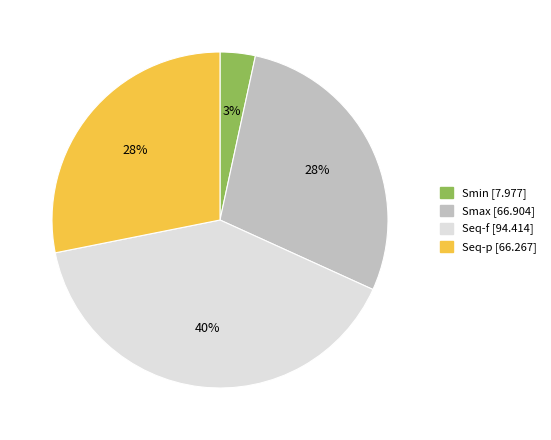

How many slices are in this pie chart?

4